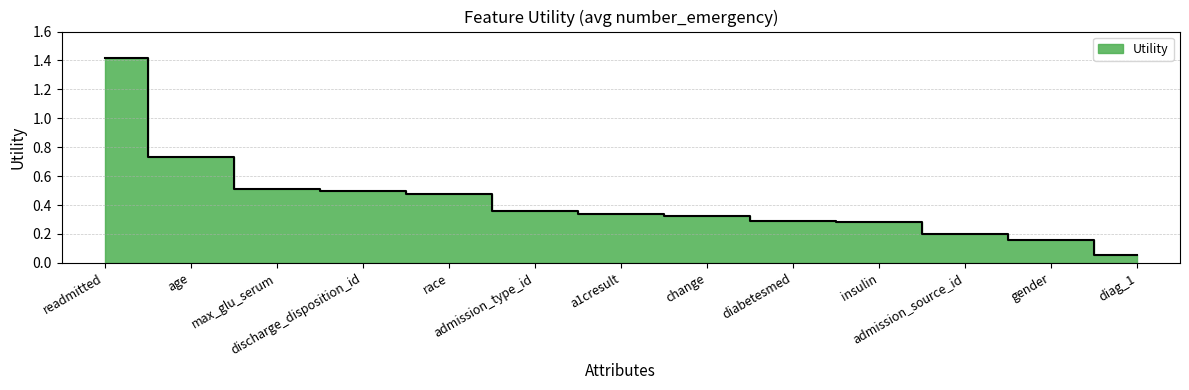

At which category does the chart reach its peak across all series?

readmitted